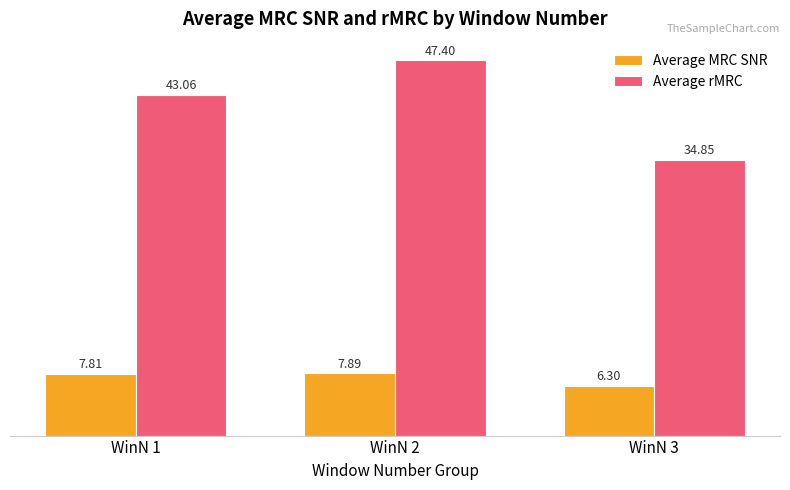

How many bars are there in total?

6